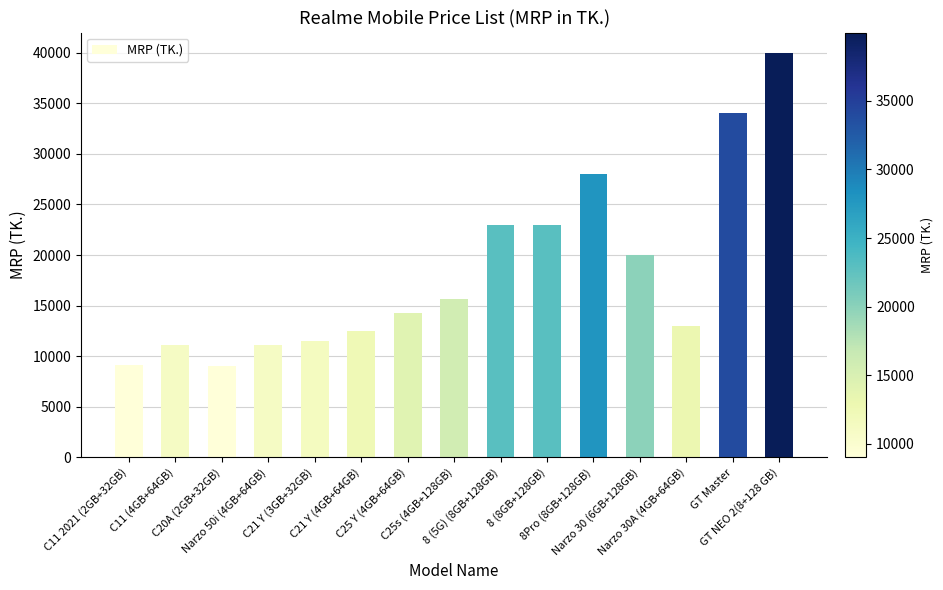

What position from the right is Narzo 30A (4GB+64GB)?

3